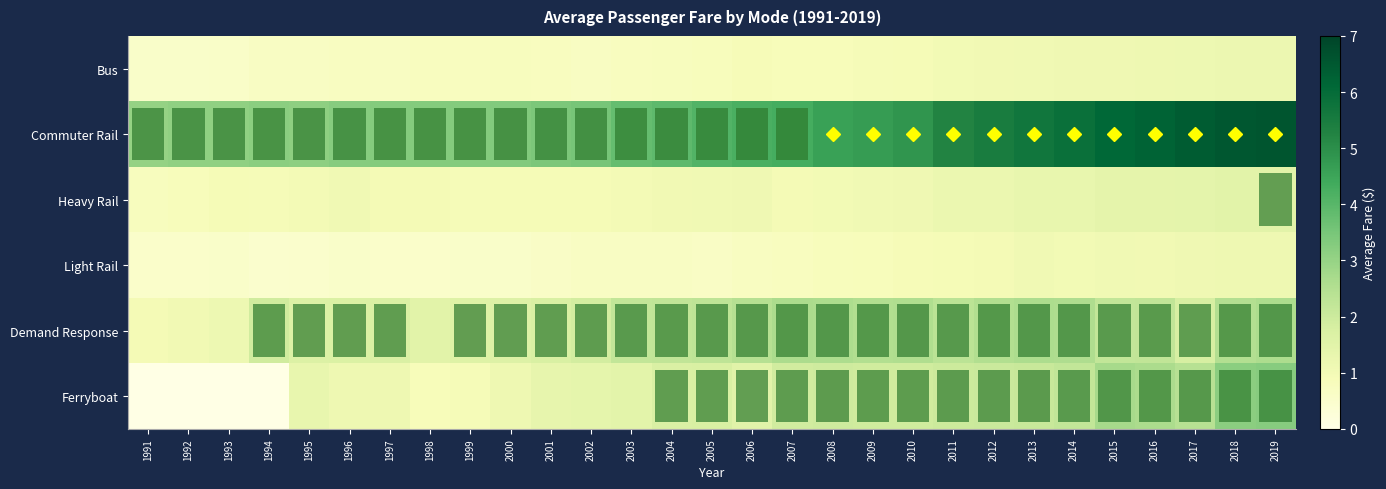

Reading left to right, what are all the values shown in this chart?

Bus: 1991=0.6	1992=0.6	1993=0.6	1994=0.7	1995=0.7	1996=0.7	1997=0.7	1998=0.7	1999=0.7	2000=0.8	2001=0.7	2002=0.7	2003=0.8	2004=0.8	2005=0.8	2006=0.9	2007=0.8	2008=0.9	2009=0.9	2010=0.9	2011=1.0	2012=1.0	2013=1.1	2014=1.1	2015=1.1	2016=1.1	2017=1.2	2018=1.2	2019=1.2
Commuter Rail: 1991=3.0	1992=3.1	1993=3.1	1994=3.2	1995=3.1	1996=3.2	1997=3.3	1998=3.3	1999=3.3	2000=3.3	2001=3.4	2002=3.5	2003=3.8	2004=3.9	2005=4.1	2006=4.2	2007=4.3	2008=4.6	2009=4.7	2010=4.8	2011=5.3	2012=5.5	2013=5.7	2014=5.9	2015=6.1	2016=6.2	2017=6.4	2018=6.5	2019=6.6
Heavy Rail: 1991=0.8	1992=0.8	1993=0.9	1994=0.9	1995=1.0	1996=1.1	1997=1.0	1998=1.0	1999=0.9	2000=0.9	2001=0.9	2002=0.9	2003=1.0	2004=1.1	2005=1.1	2006=1.1	2007=1.0	2008=1.0	2009=1.1	2010=1.1	2011=1.2	2012=1.2	2013=1.3	2014=1.3	2015=1.4	2016=1.4	2017=1.4	2018=1.5	2019=1.5
Light Rail: 1991=0.5	1992=0.5	1993=0.6	1994=0.5	1995=0.5	1996=0.6	1997=0.5	1998=0.5	1999=0.6	2000=0.6	2001=0.6	2002=0.7	2003=0.7	2004=0.7	2005=0.7	2006=0.7	2007=0.7	2008=0.8	2009=0.8	2010=0.9	2011=0.9	2012=1.0	2013=1.1	2014=1.0	2015=1.1	2016=1.0	2017=1.1	2018=1.1	2019=1.1
Demand Response: 1991=1.0	1992=1.1	1993=1.2	1994=1.9	1995=1.7	1996=1.7	1997=1.7	1998=1.5	1999=1.6	2000=1.6	2001=1.7	2002=1.9	2003=2.2	2004=2.2	2005=2.3	2006=2.5	2007=2.6	2008=2.6	2009=2.5	2010=2.6	2011=2.4	2012=2.5	2013=2.6	2014=2.6	2015=2.2	2016=2.2	2017=1.8	2018=2.5	2019=2.6
Ferryboat: 1991=0.0	1992=0.0	1993=0.0	1994=0.0	1995=1.3	1996=1.1	1997=1.1	1998=0.9	1999=0.9	2000=1.1	2001=1.3	2002=1.4	2003=1.4	2004=1.7	2005=1.7	2006=1.5	2007=1.9	2008=1.9	2009=1.9	2010=1.9	2011=2.0	2012=2.0	2013=2.1	2014=2.2	2015=2.7	2016=2.6	2017=2.4	2018=3.2	2019=3.2